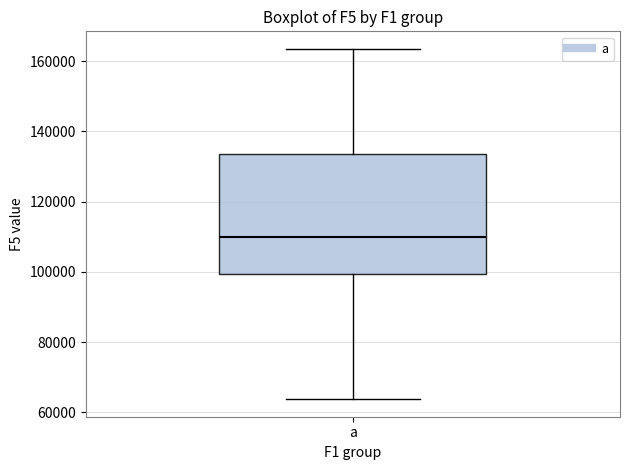

Read this box plot against the y-axis: the position of the median line, the range covered by the box, and the ends of both whiskers. The values are not printed on the chart, so give them approximately, as read against the axis.

median 110000, box 100000 to 134000, whiskers 64000 to 164000